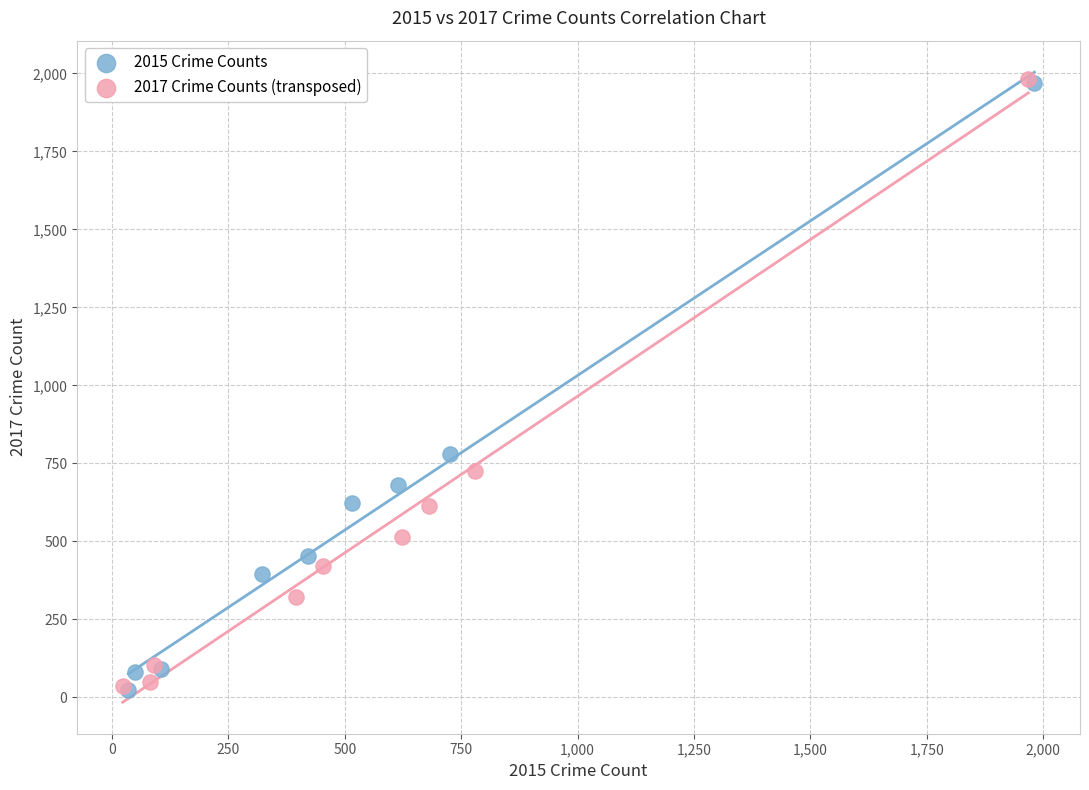

What are all the series names shown in the legend?

2015 Crime Counts, 2017 Crime Counts (transposed)